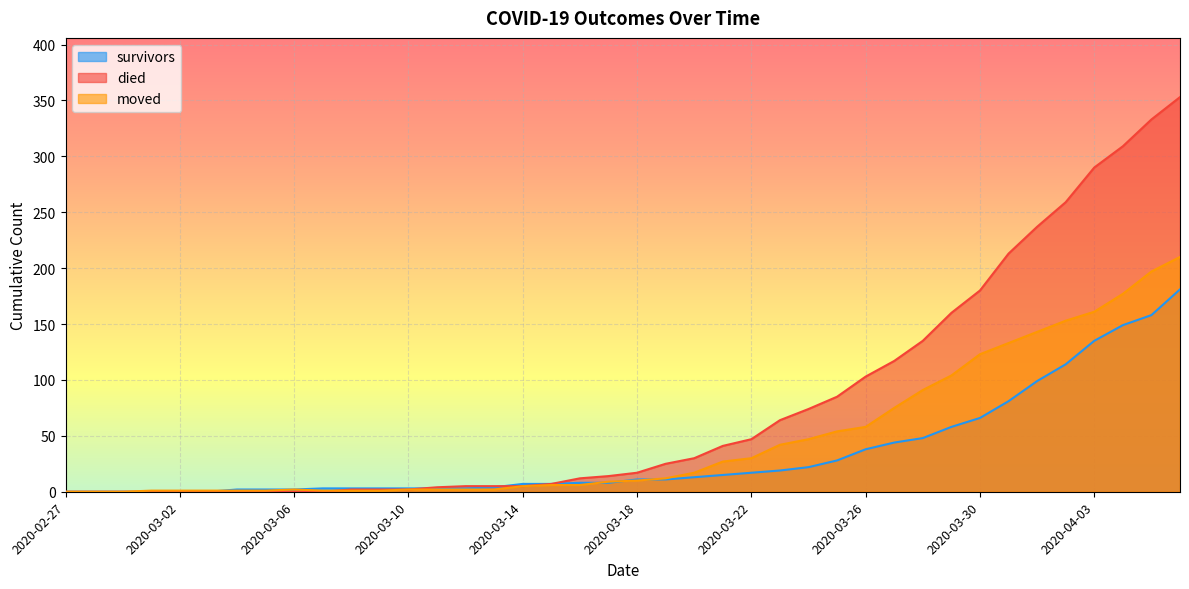

What is the sum of the survivors values at 2020-03-18 and 2020-03-05?

13